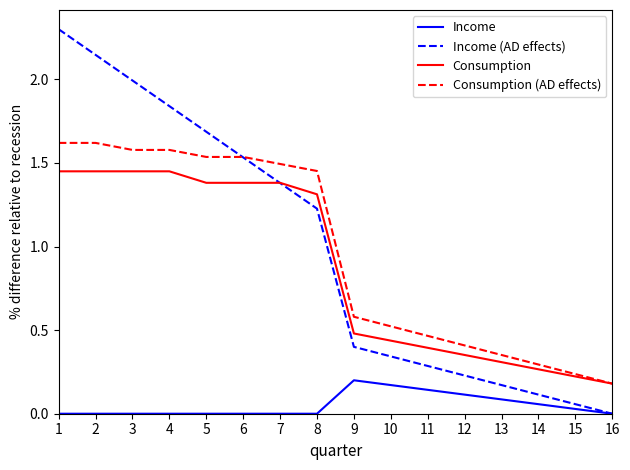

Where is Income (AD effects) nearest to the value 1?

8